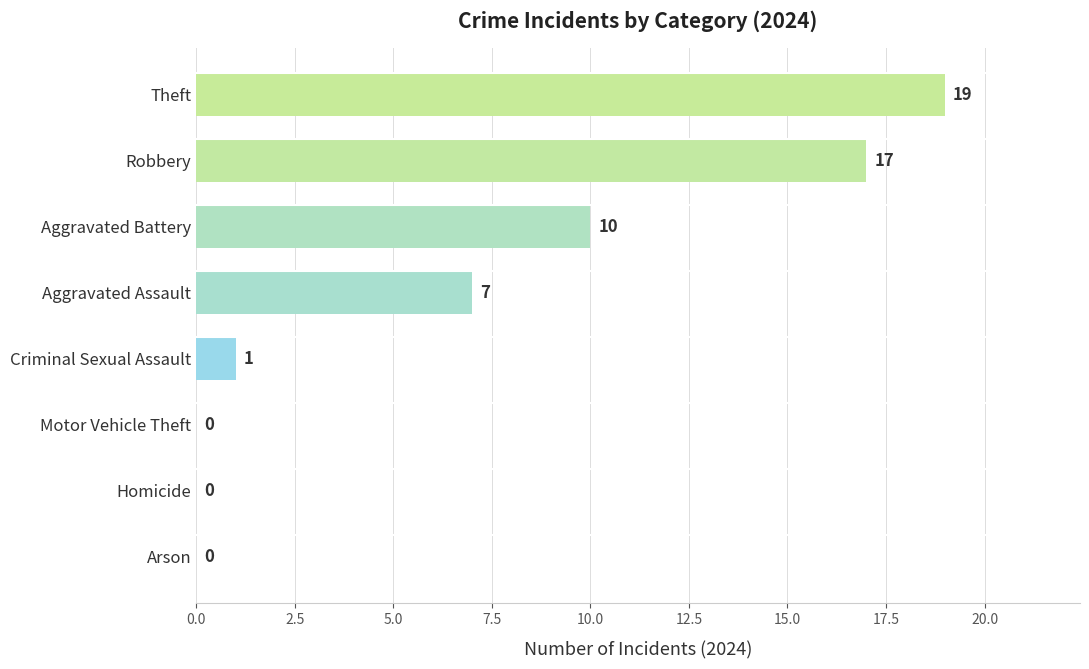

Are the bars horizontal?

Yes